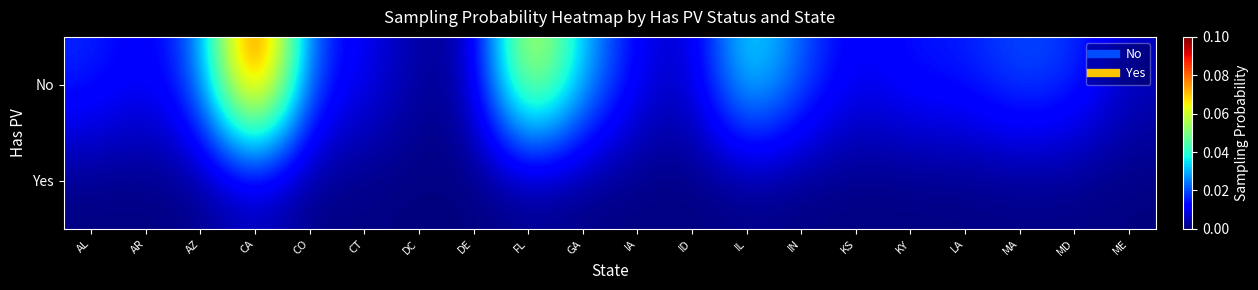

How many distinct data groups are displayed?

2